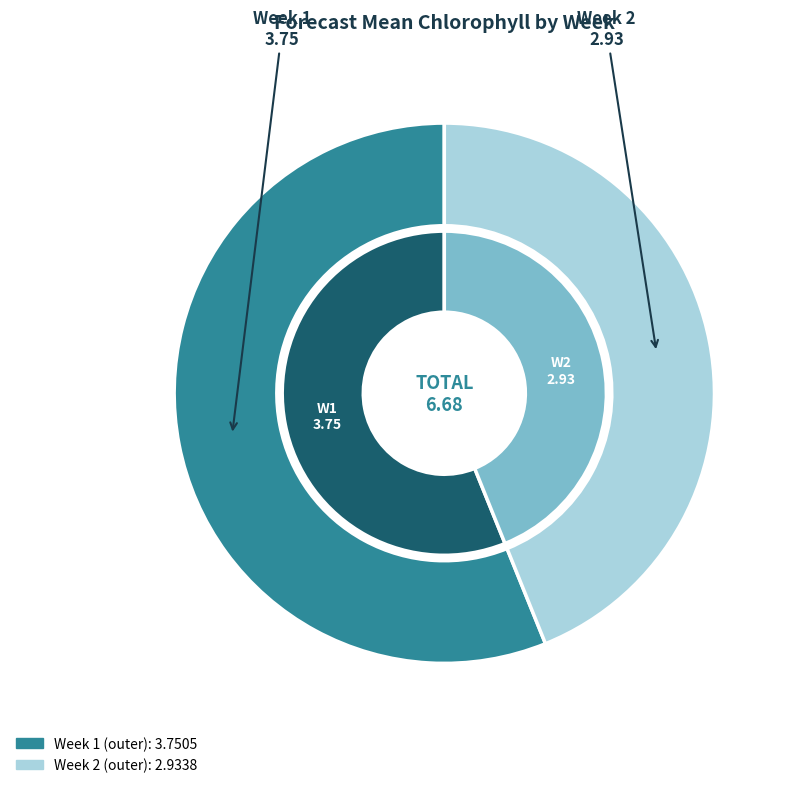

Rank the categories by value from lowest to highest.

Week 2, Week 1